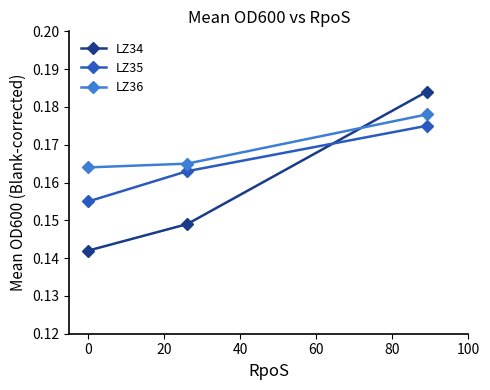

What is the sum of all LZ36 values?

0.5